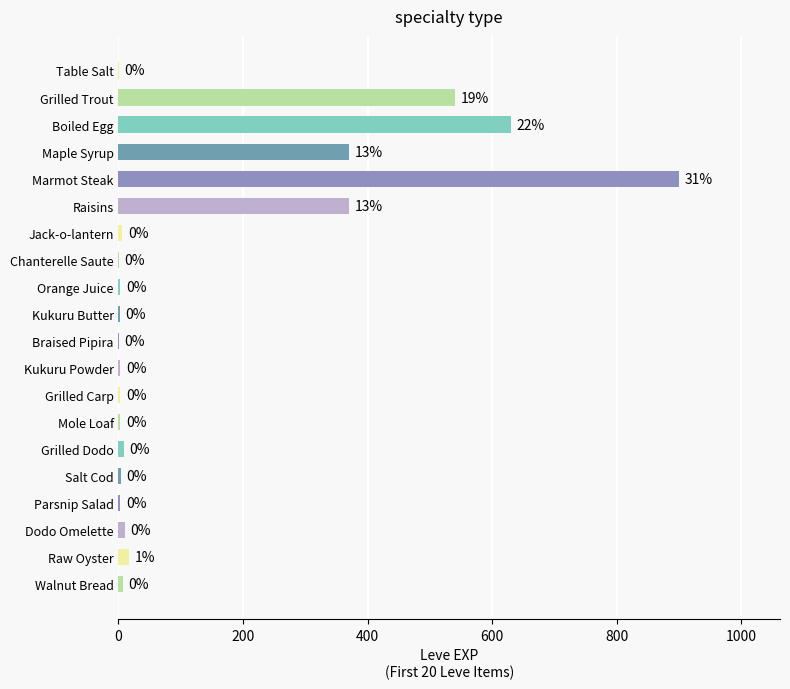

What is the change in value from Chanterelle Saute to Mole Loaf?

+2